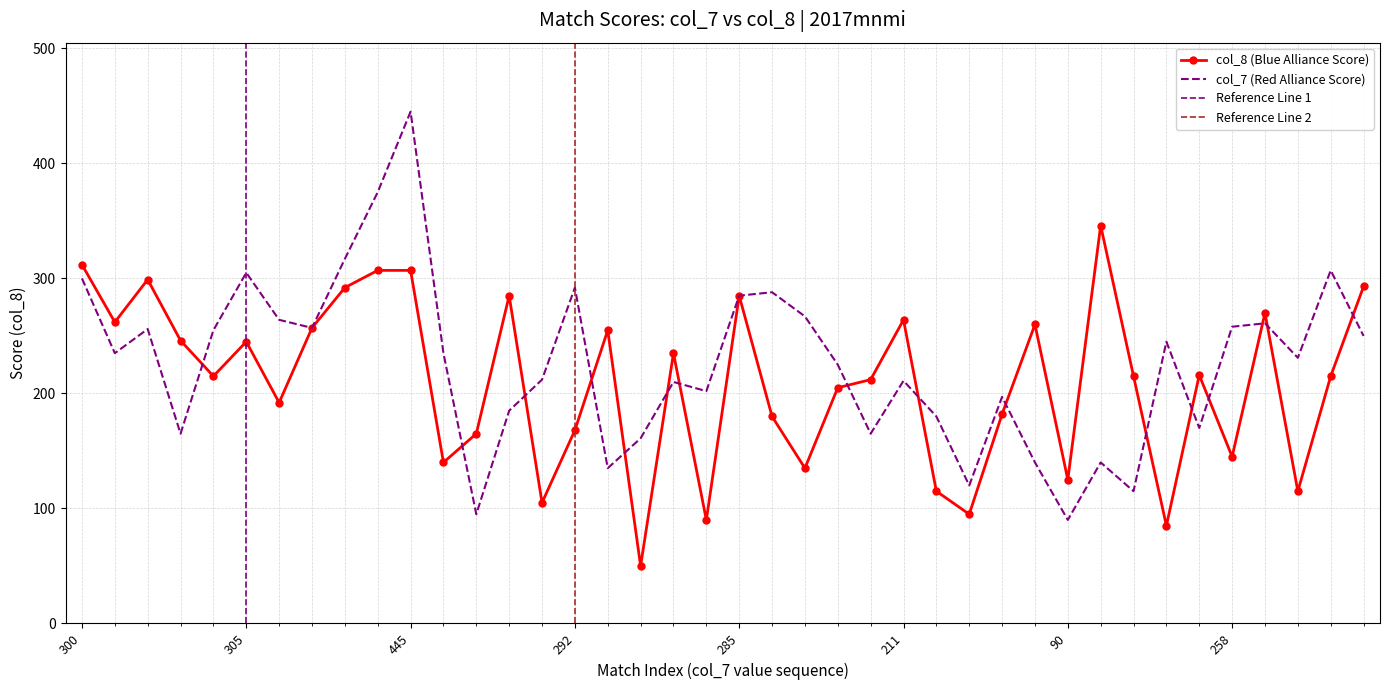

At which category does the chart reach its minimum across all series?

17